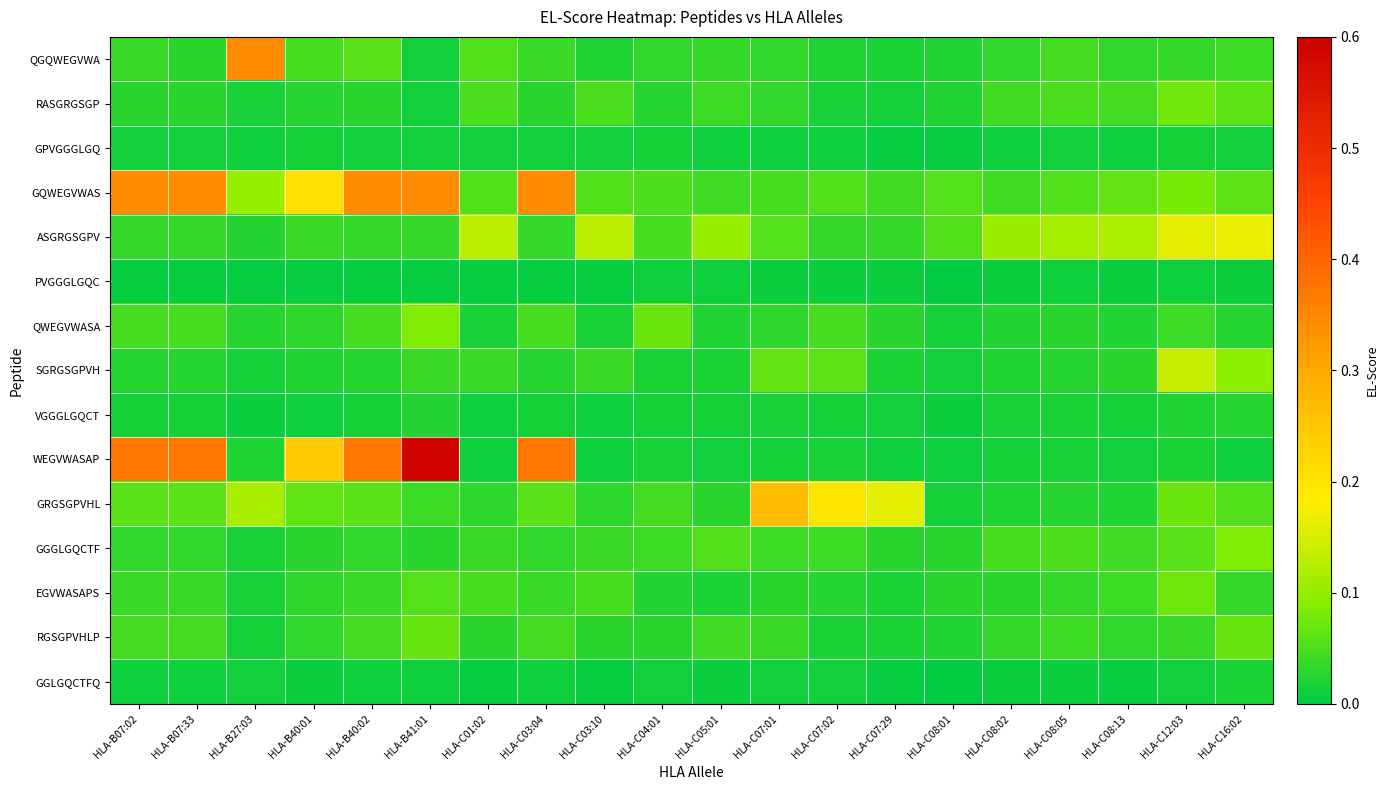

How many series are shown in this chart?

15